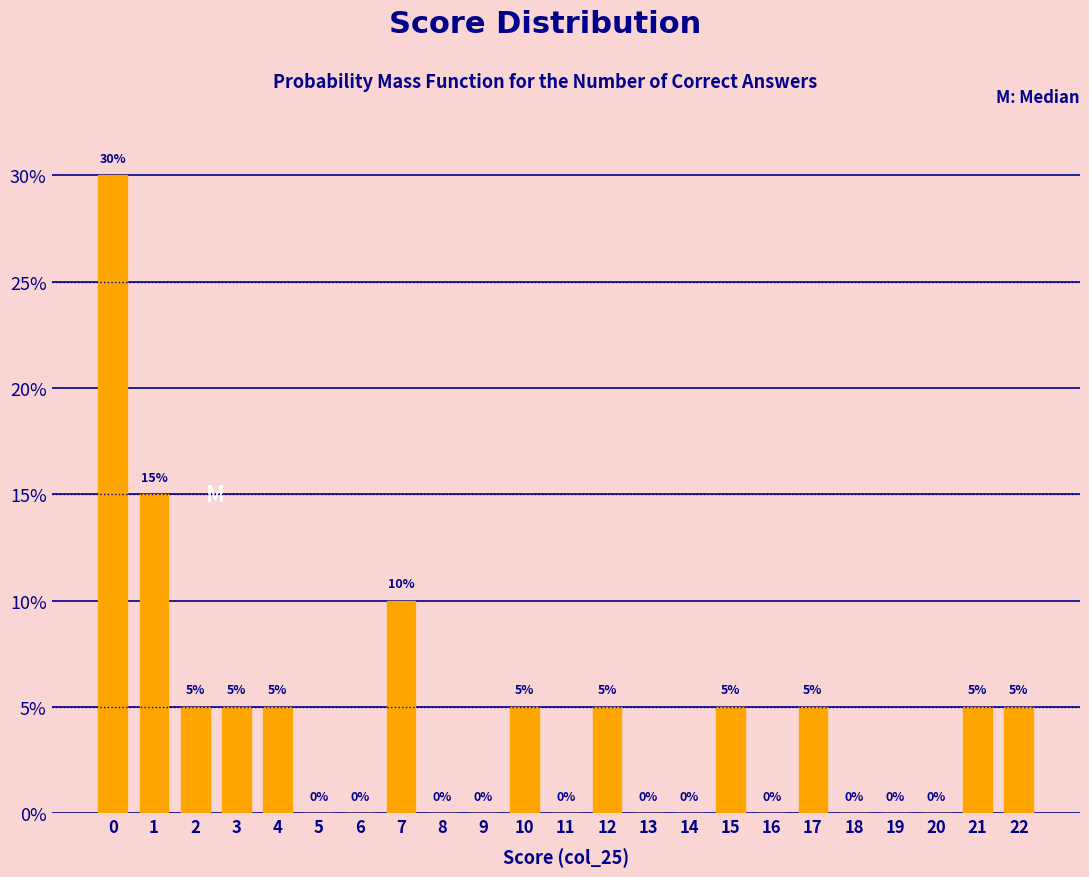

Reading left to right, extract all data points from this chart.

0=30	1=15	2=5	3=5	4=5	5=0	6=0	7=10	8=0	9=0	10=5	11=0	12=5	13=0	14=0	15=5	16=0	17=5	18=0	19=0	20=0	21=5	22=5